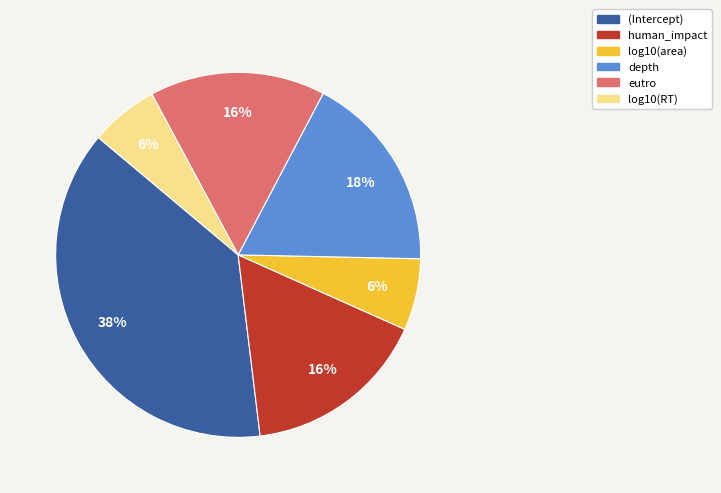

Which slice is the largest?

(Intercept)